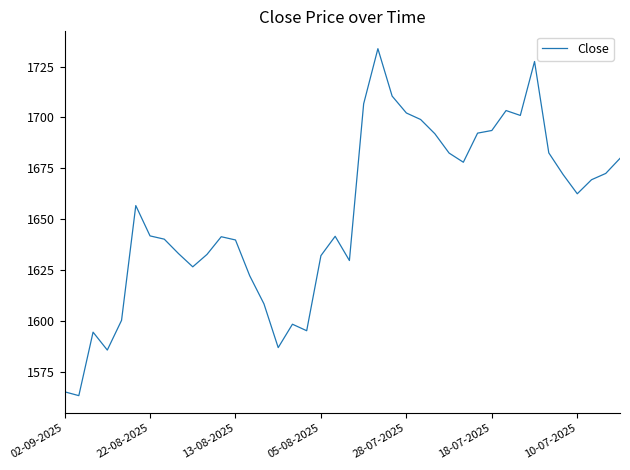

What is the greatest value displayed?

1733.8